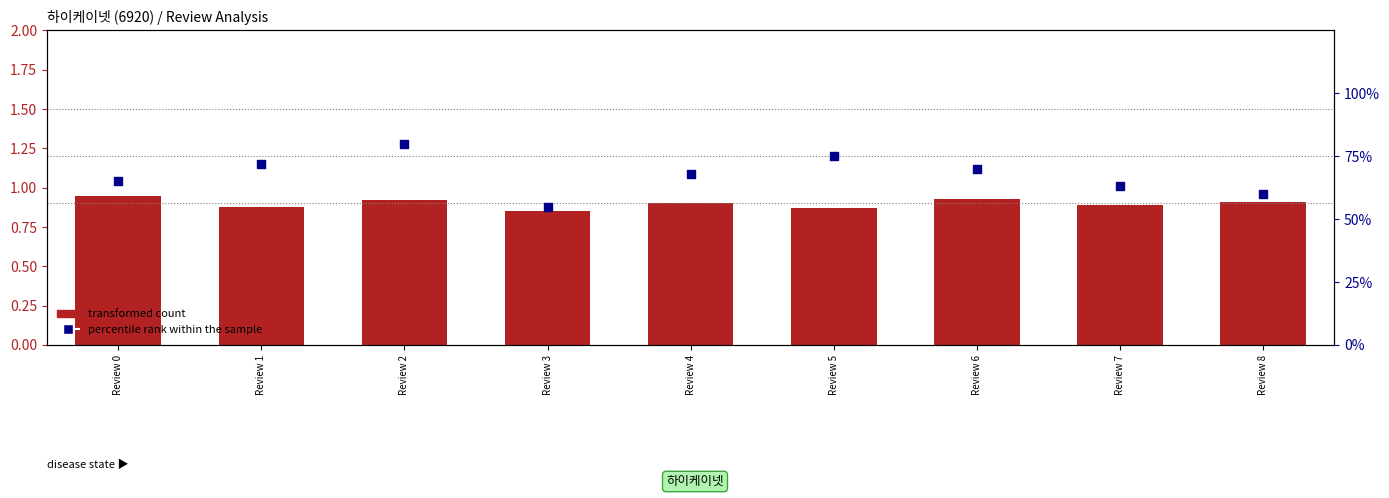

Which series has the largest total across all categories?

percentile rank within the sample